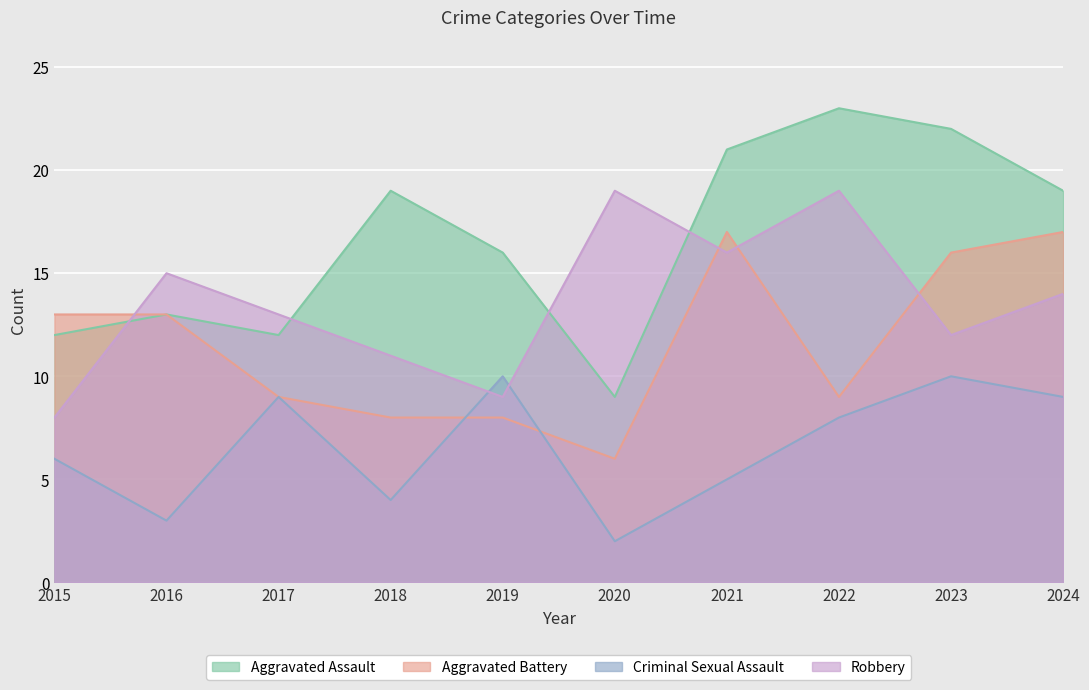

What are all the series names shown in the legend?

Aggravated Assault, Aggravated Battery, Criminal Sexual Assault, Robbery